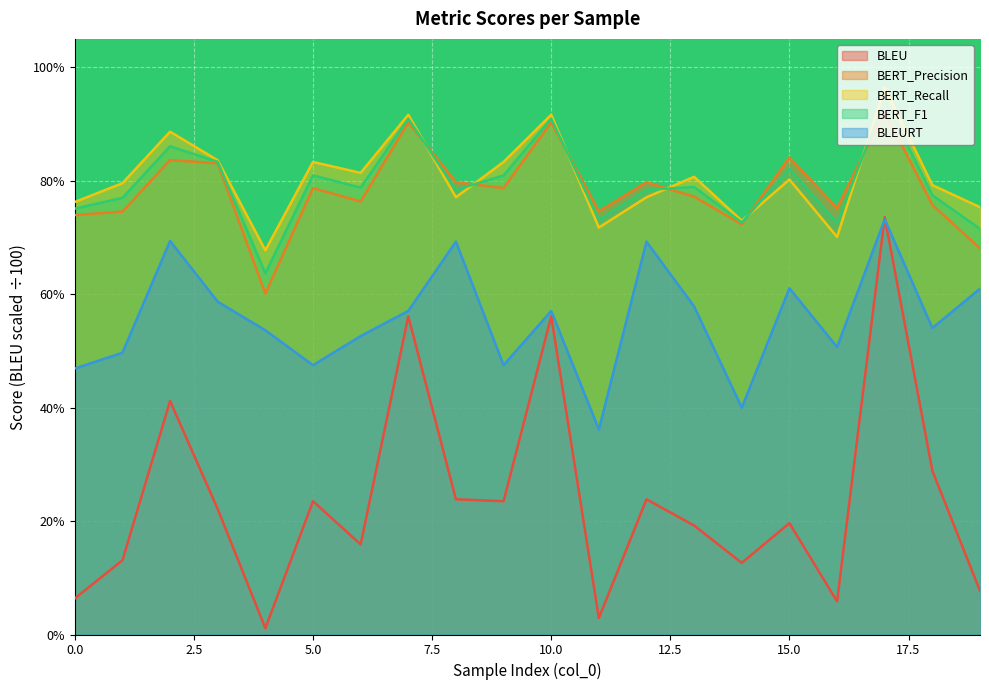

What is the difference between the highest and lowest values at 3?

0.6